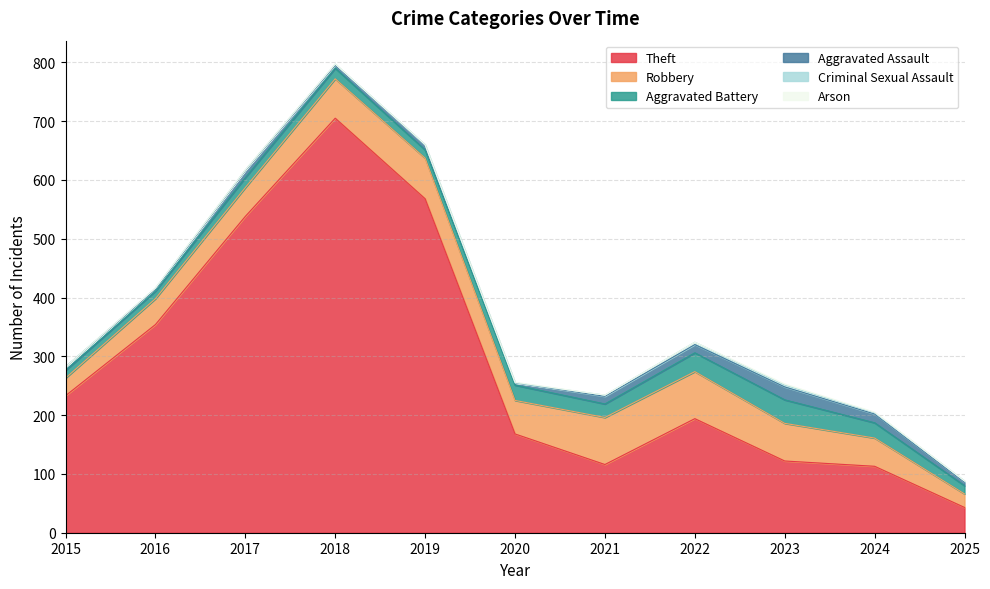

In Aggravated Battery, how many points are lower than both neighbors (excluding endpoints)?

2